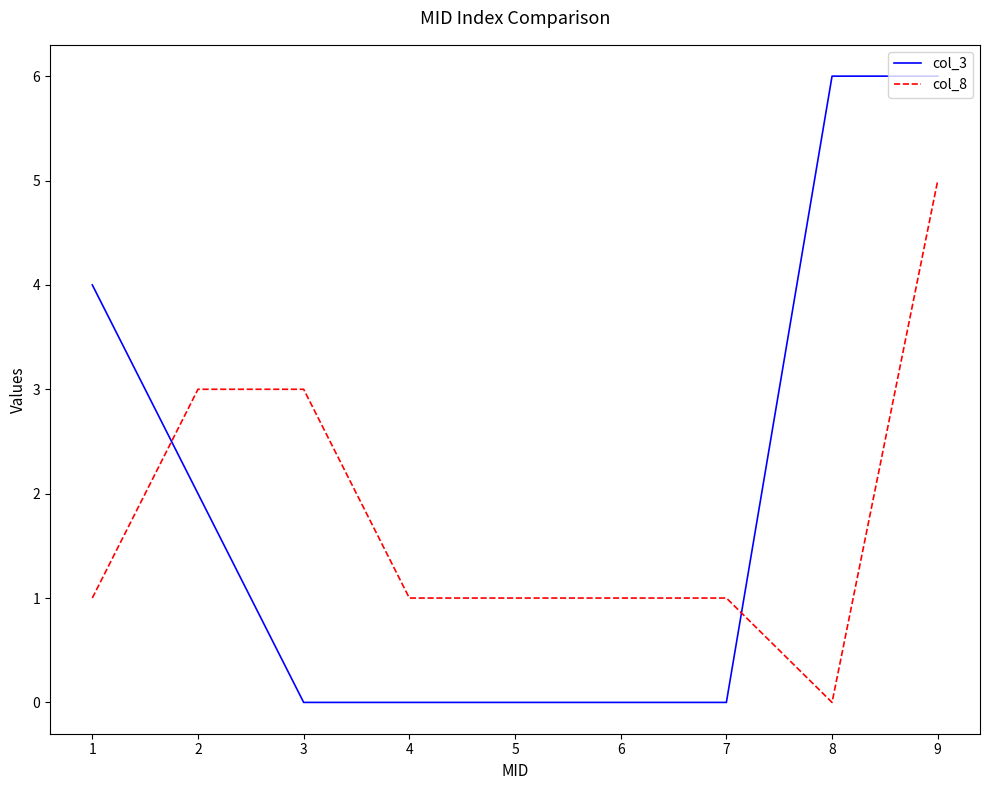

After their last crossing, which series has the higher values: col_8 or col_3?

col_3